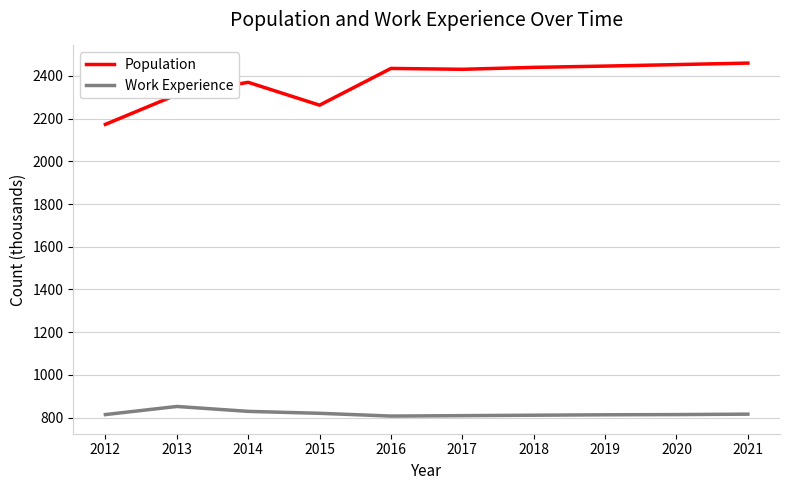

In Work Experience, how many points are lower than both neighbors (excluding endpoints)?

1